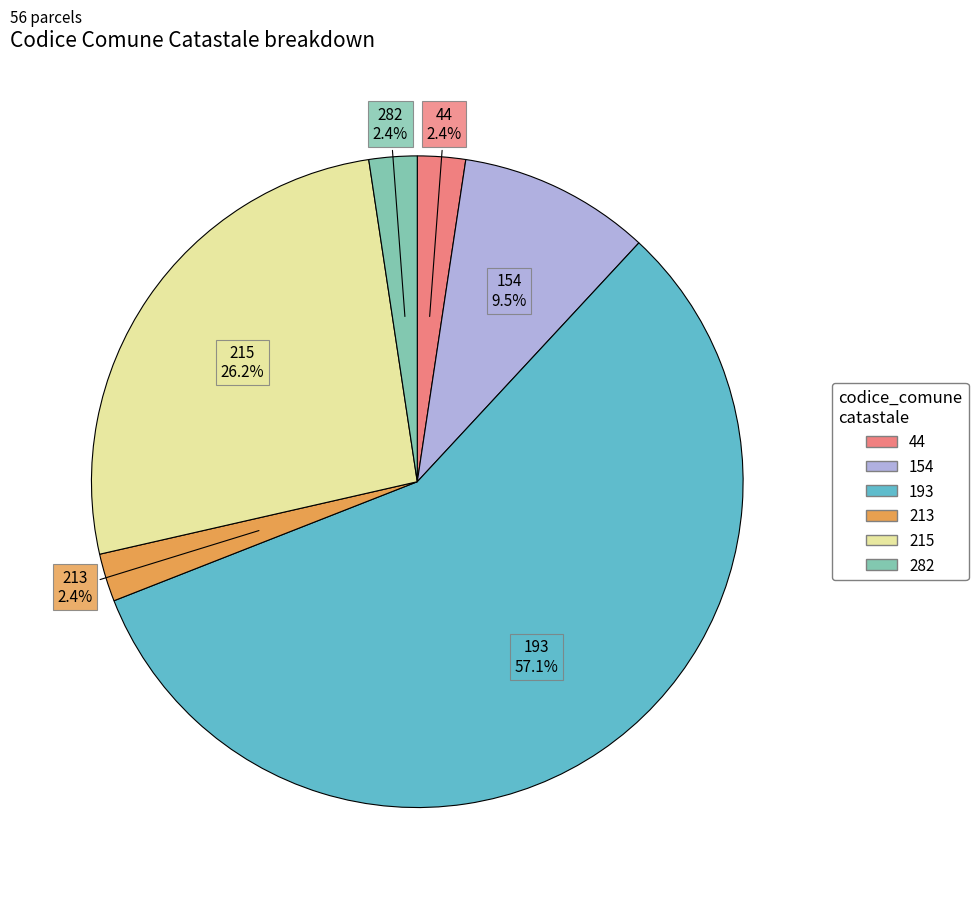

Does 213 represent more than half of the total?

No